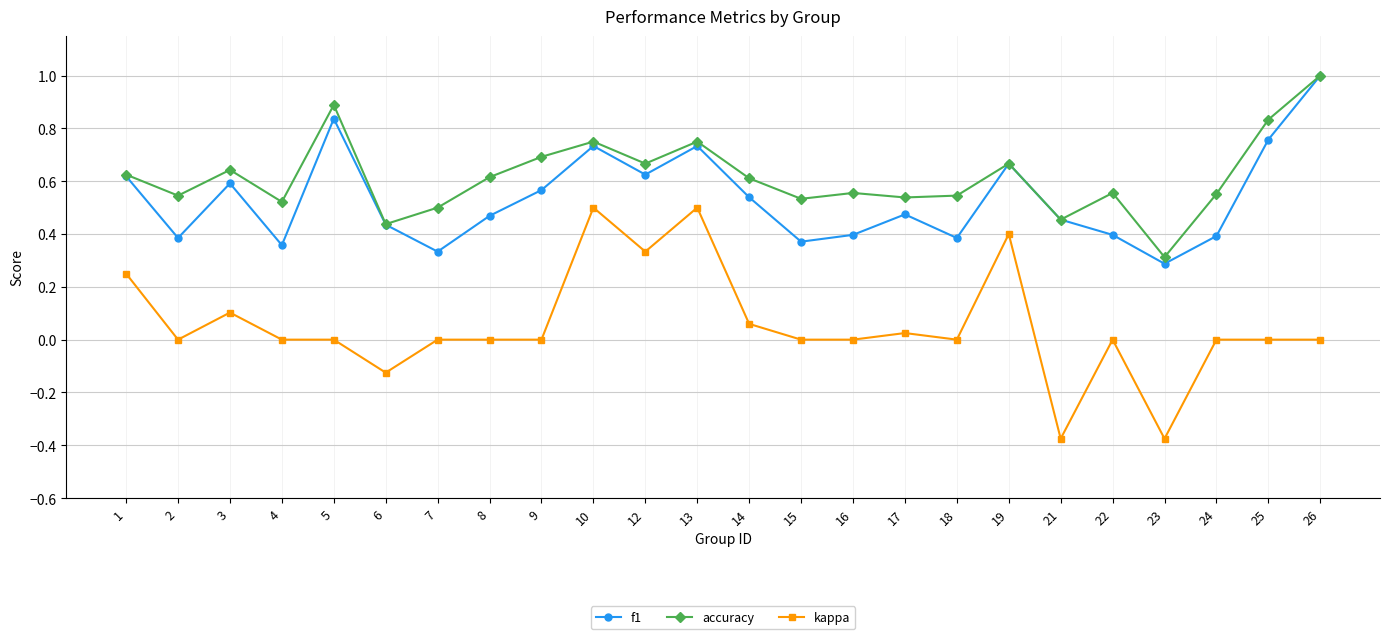

True or false: f1 has a value of 0.5 at 17.

True